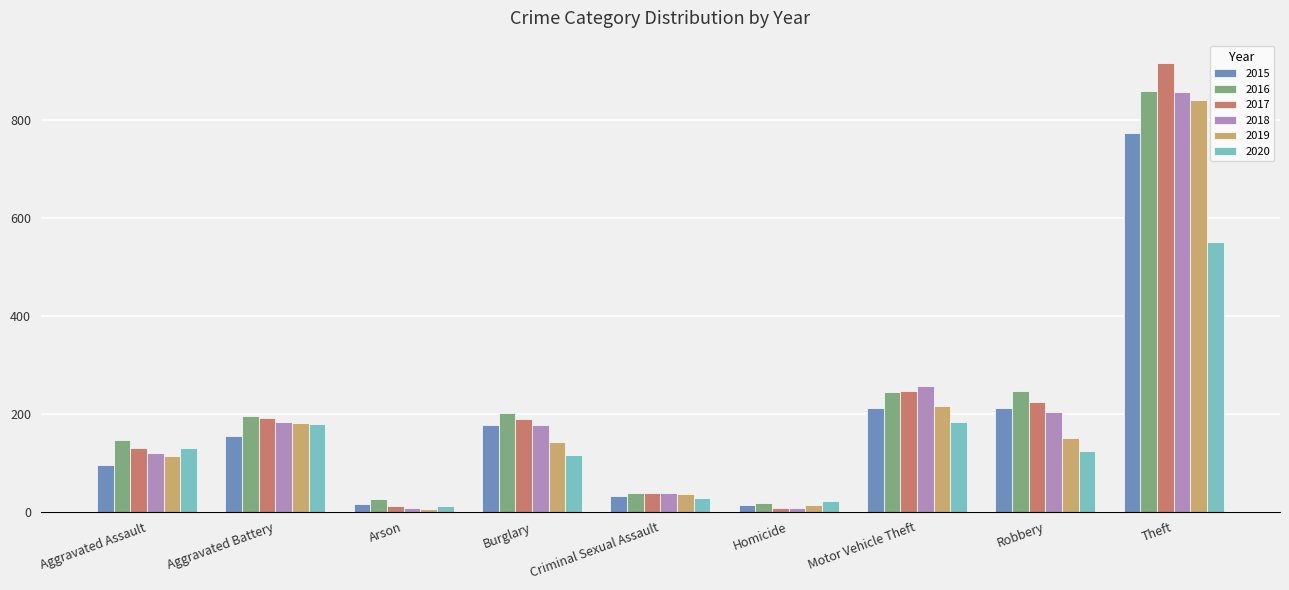

What is the difference between the maximum and minimum values in the 2018 series?

848